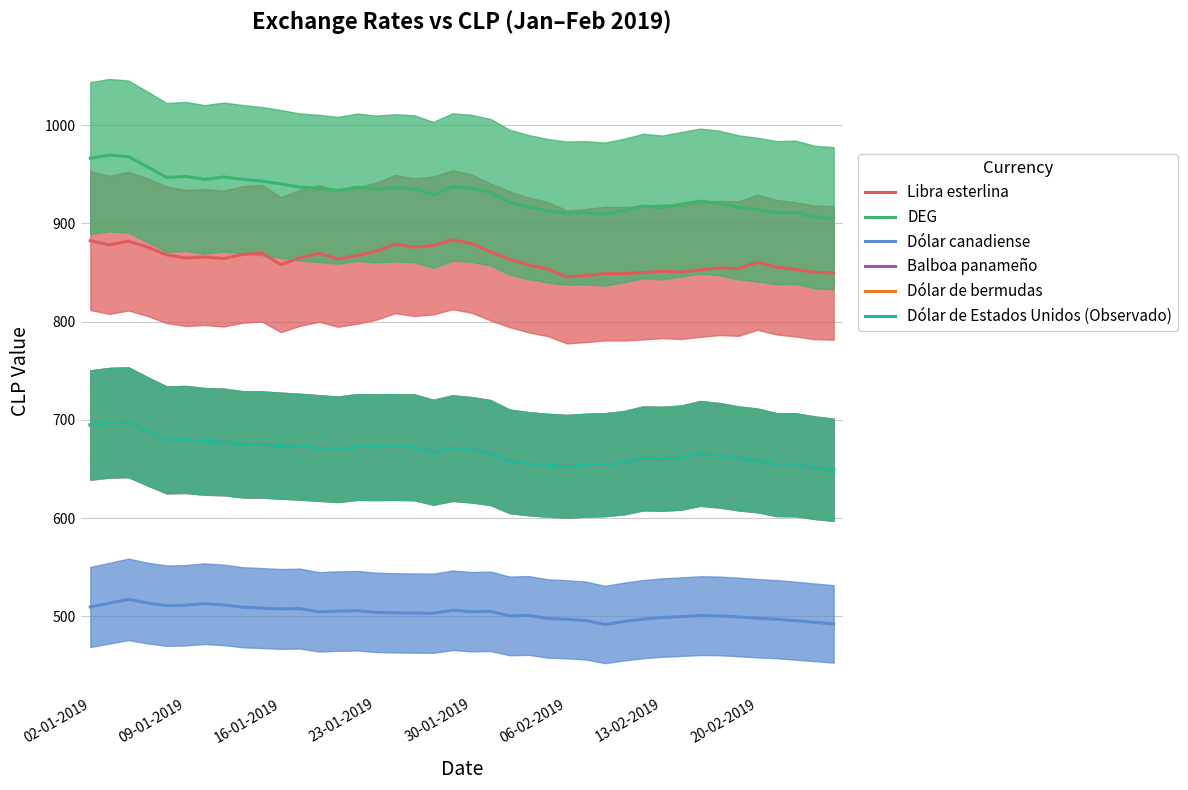

True or false: Libra esterlina and Dólar de bermudas cross at least once.

False